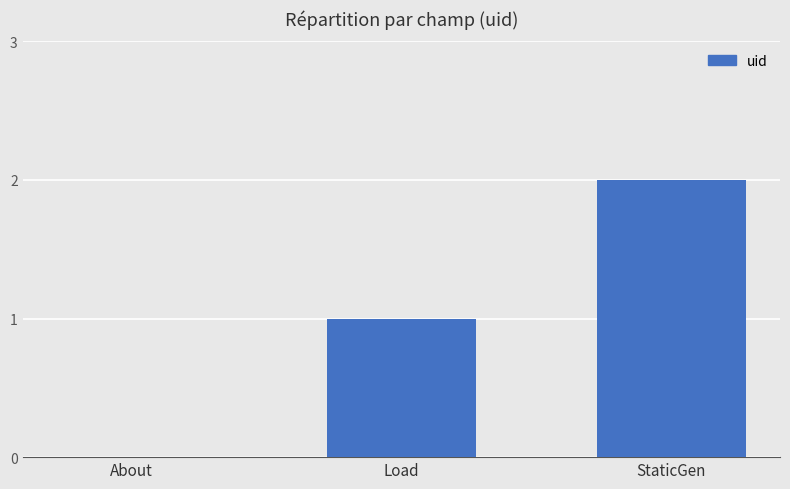

Count the number of data series in this chart.

1